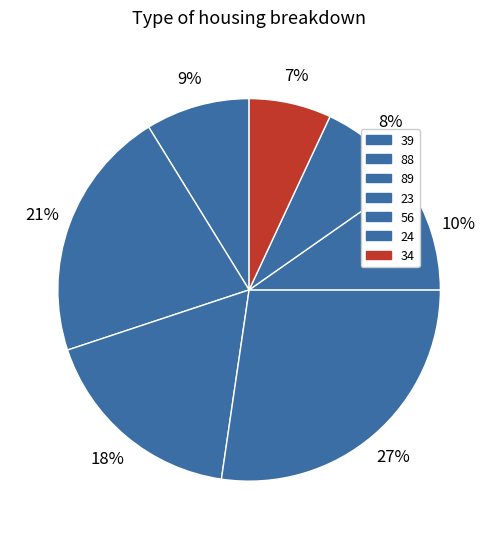

What percentage do 23 and 24 together represent?

35.6%